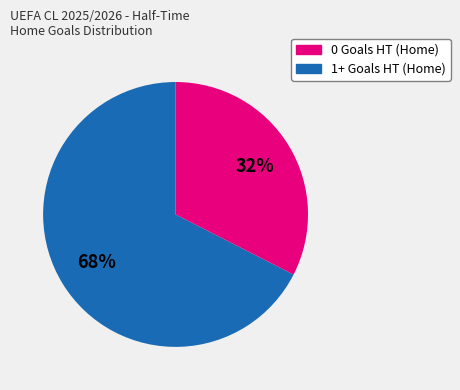

To the nearest percent, what is the average slice percentage?

50%